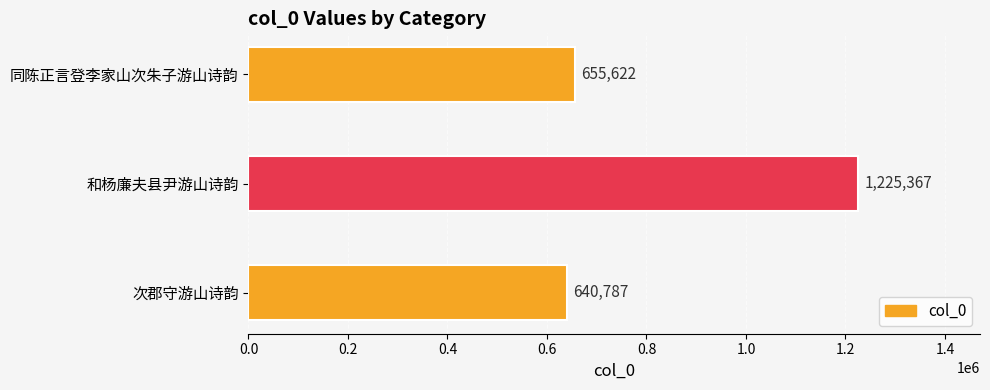

How many bars are there in total?

3